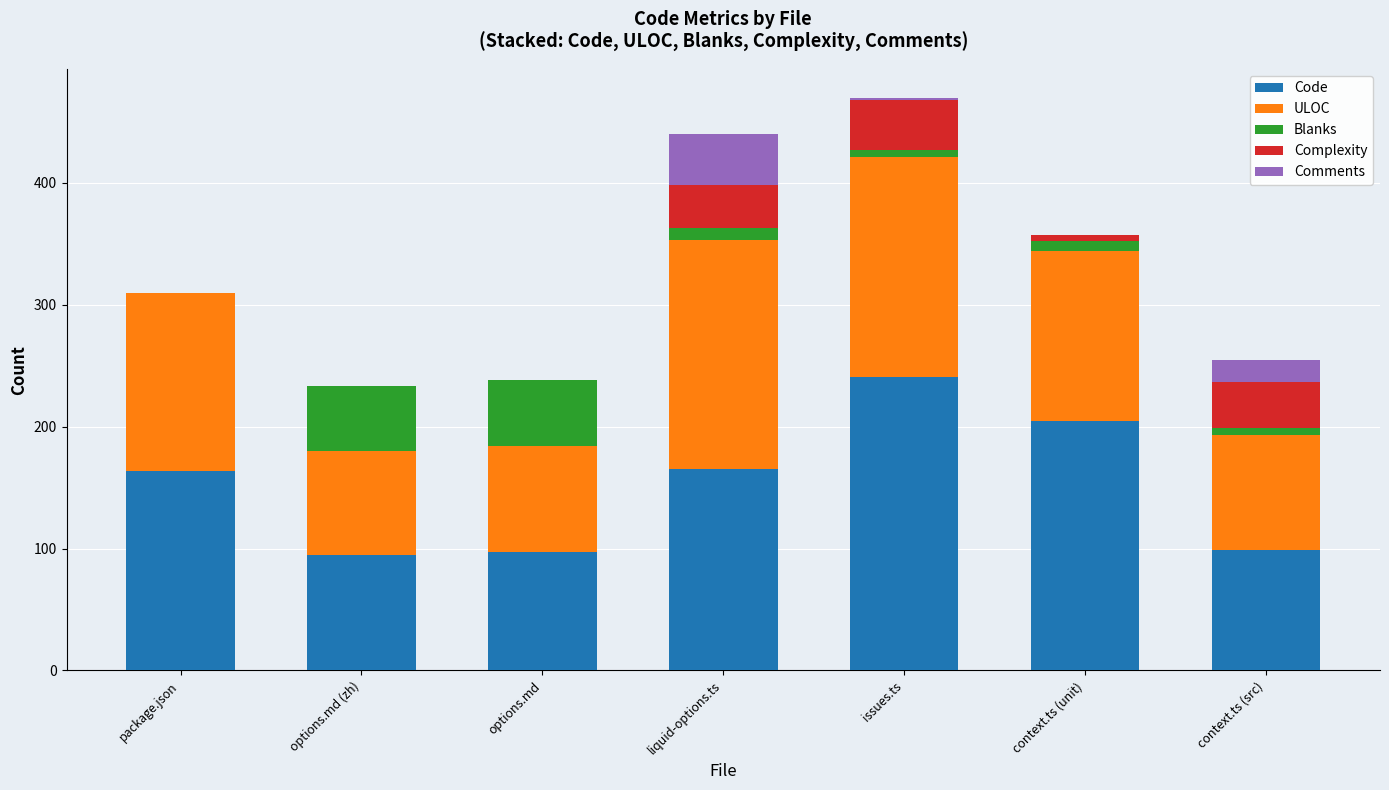

What is the maximum value for Code?

241